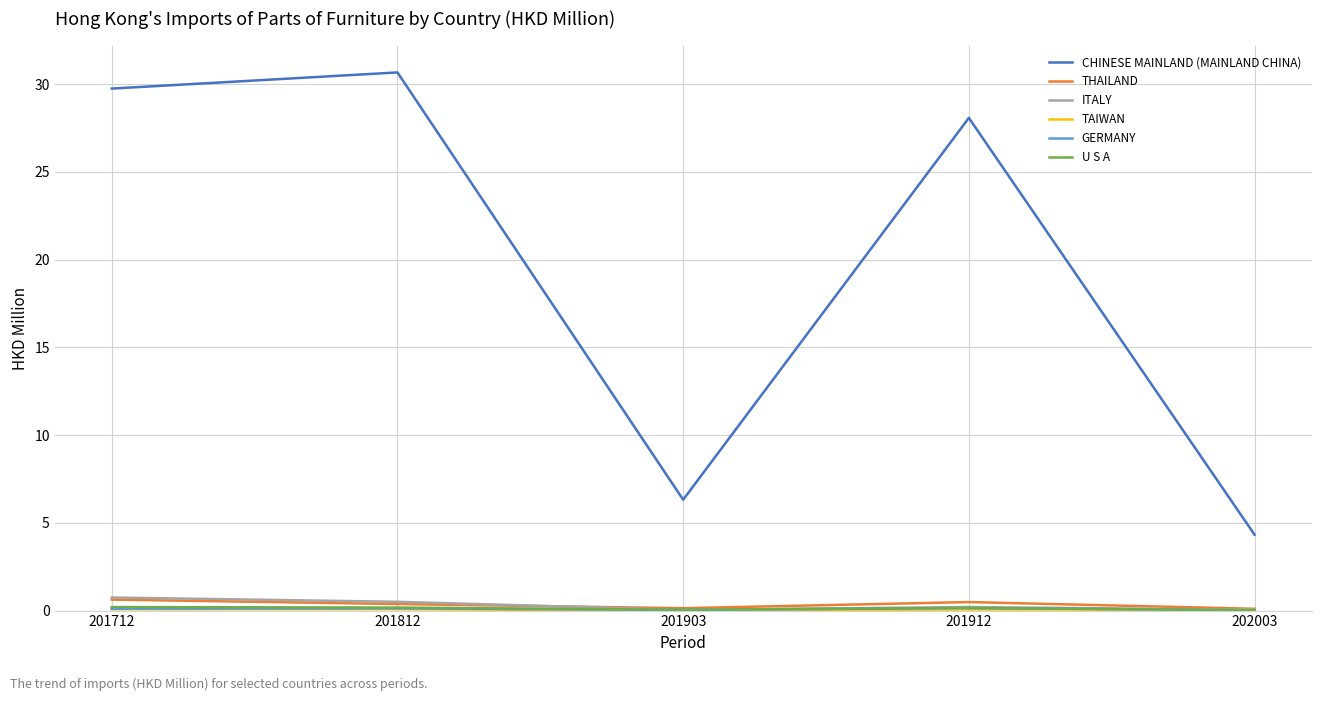

How many interior local valleys does the ITALY series have?

1